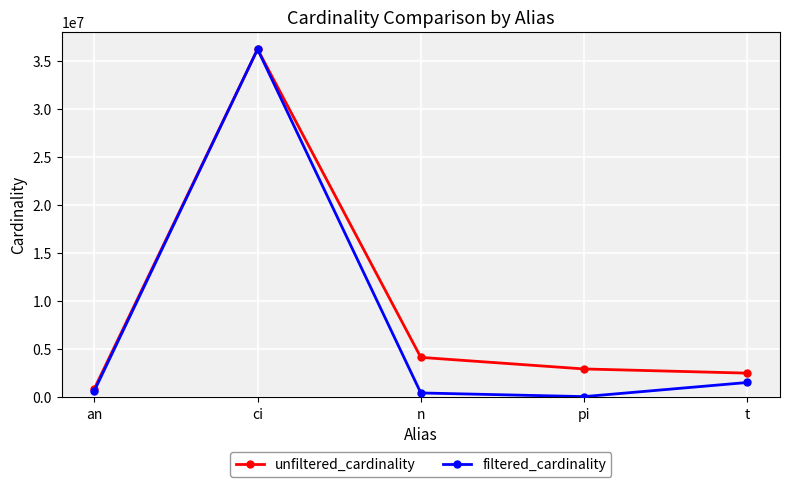

How many interior local peaks does the filtered_cardinality series have?

1